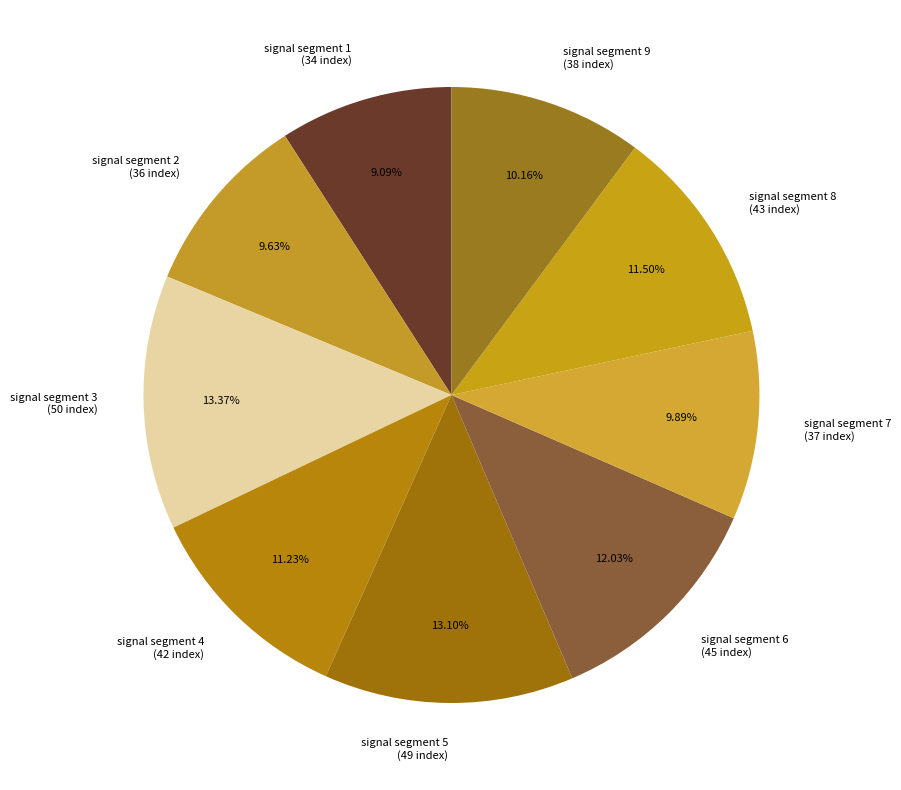

Is there any slice that represents more than half of the pie?

No